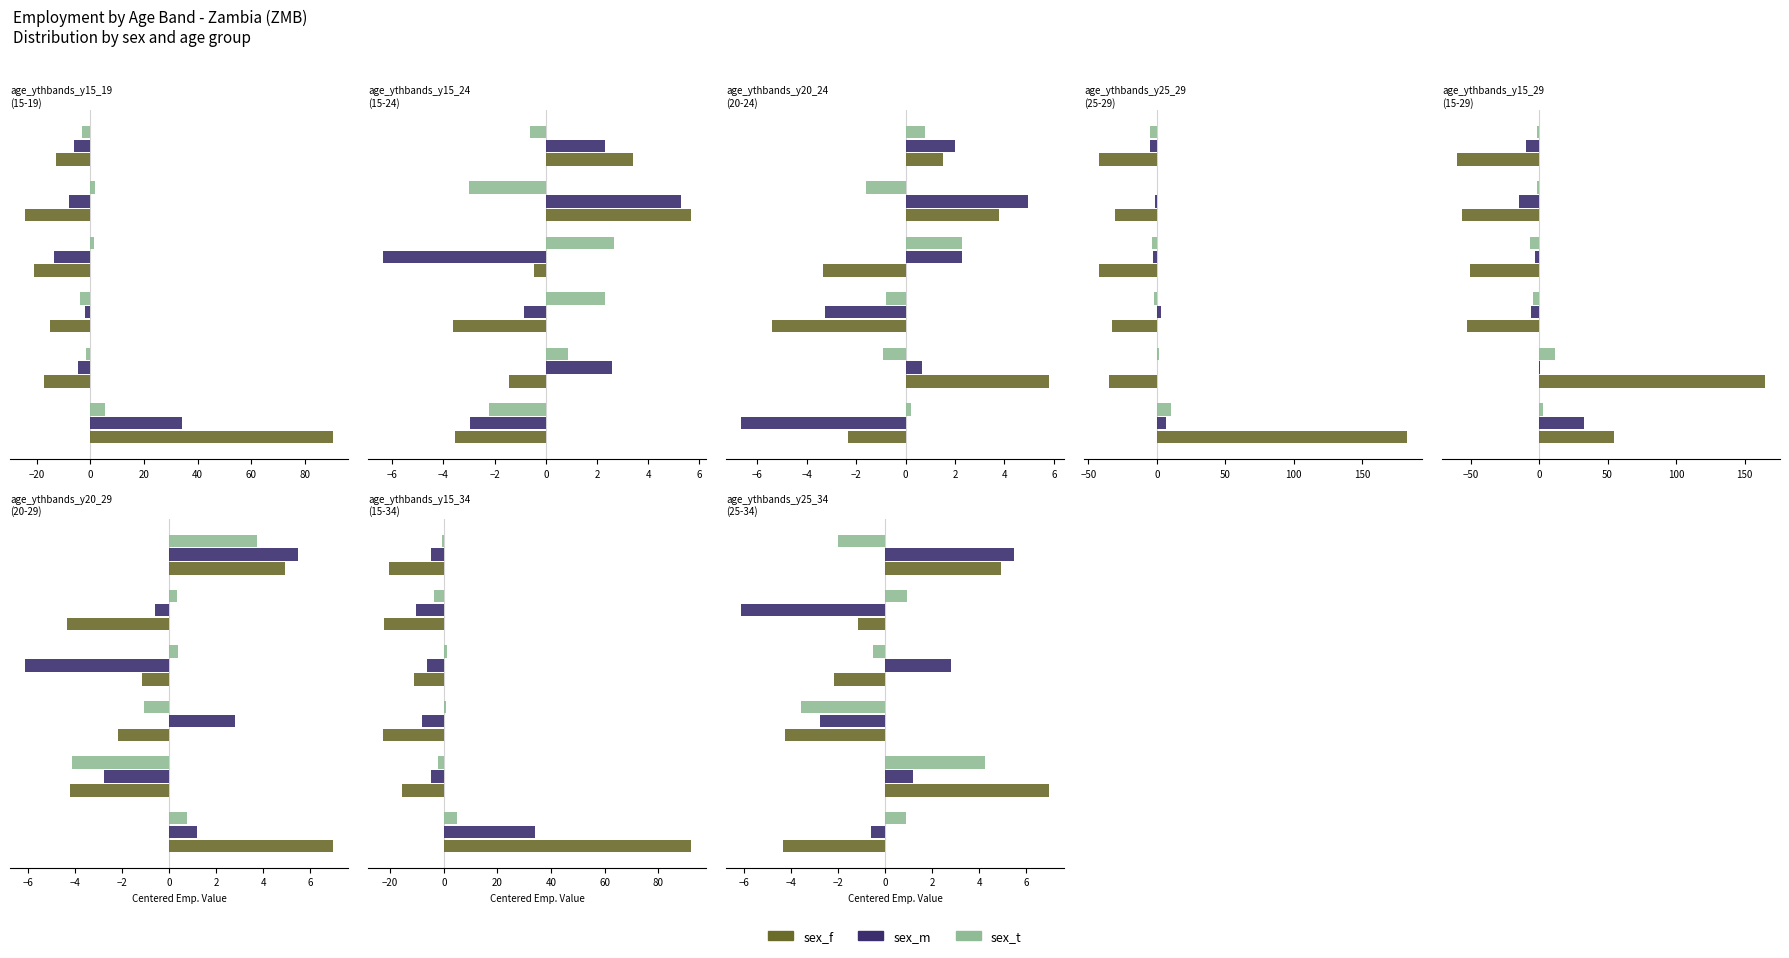

Which series changed the most between 0 and 20?

sex_m